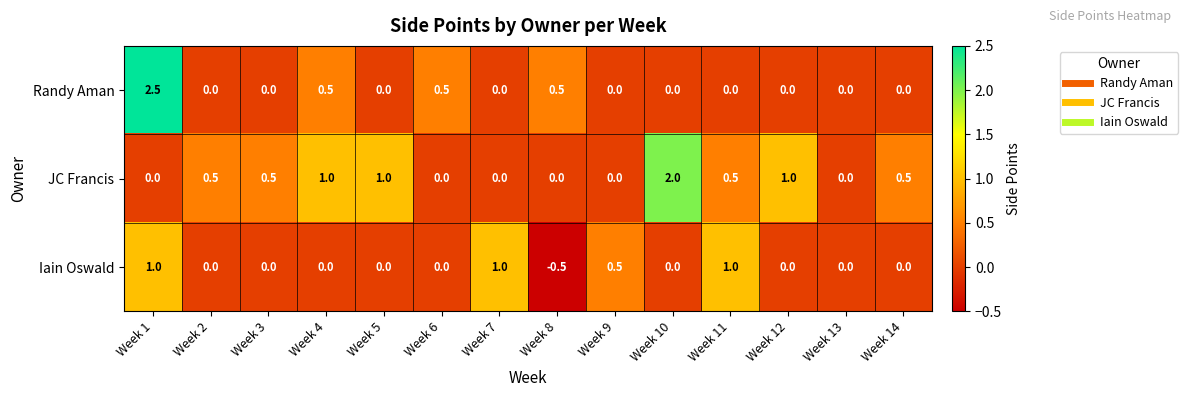

How many positive values does the Randy Aman series have?

4